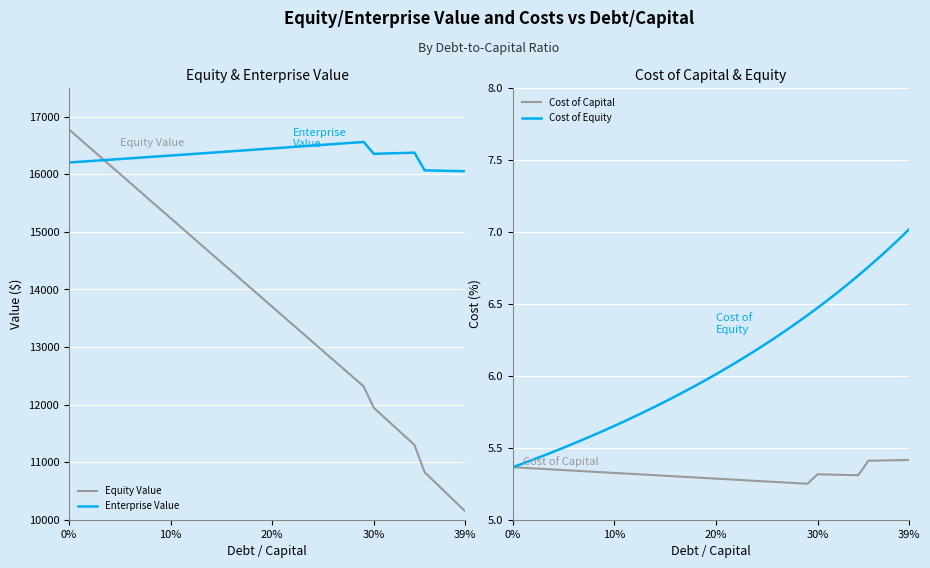

What is the highest value of the Enterprise Value series?

16558.6